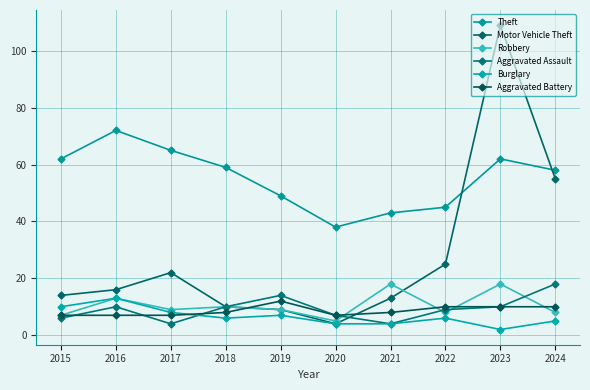

Is this an area chart (filled region under the line)?

No